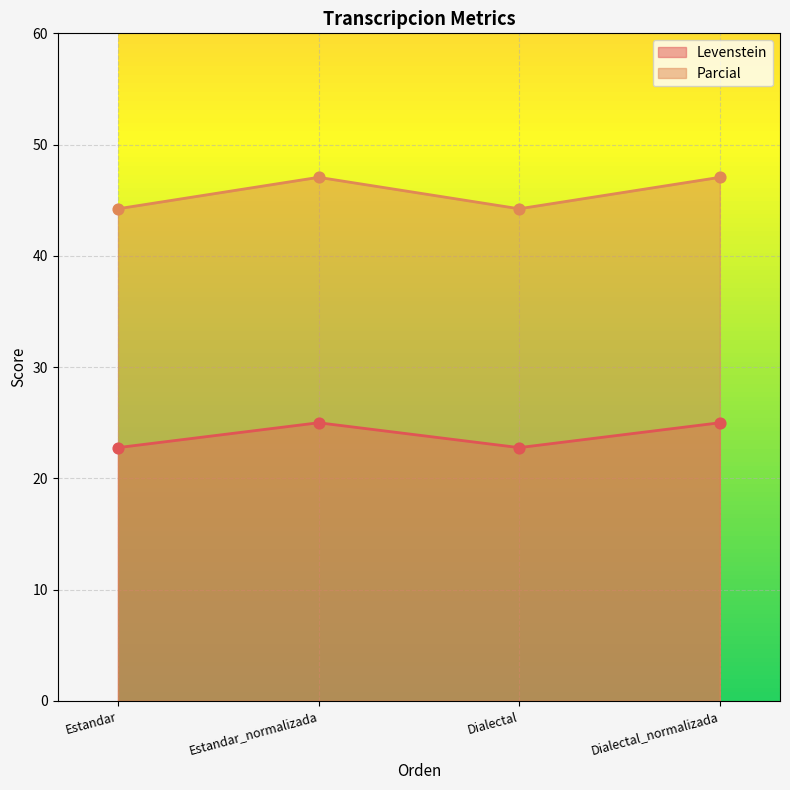

What are all the series names shown in the legend?

Levenstein, Parcial